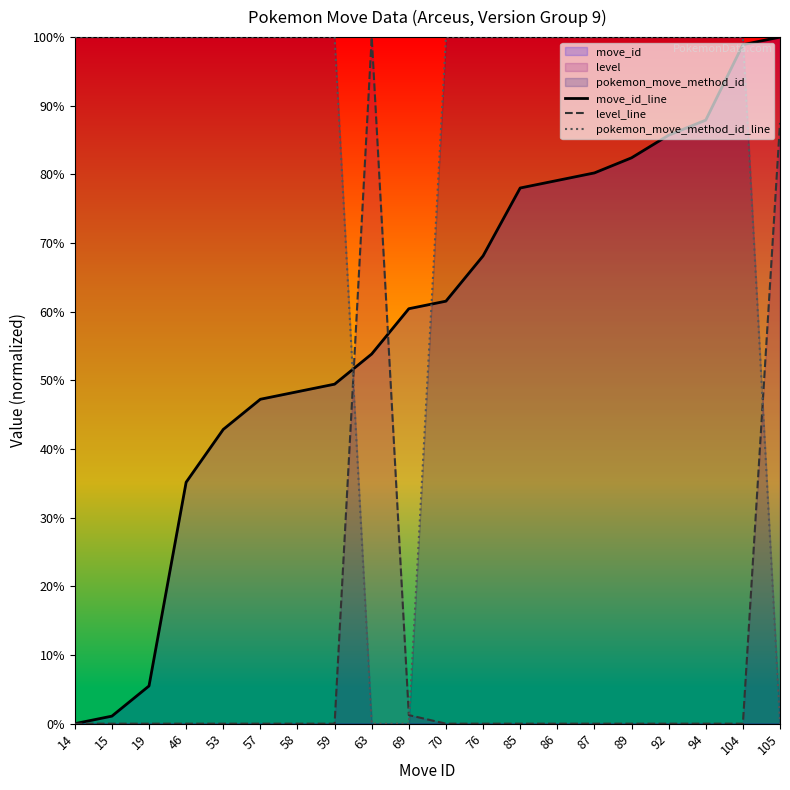

What is the approximate value of move_id_line at 58?

48.4